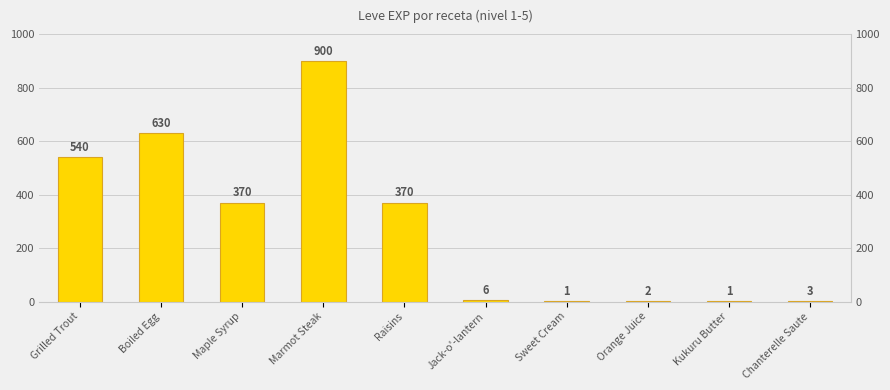

Rank the categories by value from highest to lowest.

Marmot Steak, Boiled Egg, Grilled Trout, Maple Syrup, Raisins, Jack-o'-lantern, Chanterelle Saute, Orange Juice, Sweet Cream, Kukuru Butter